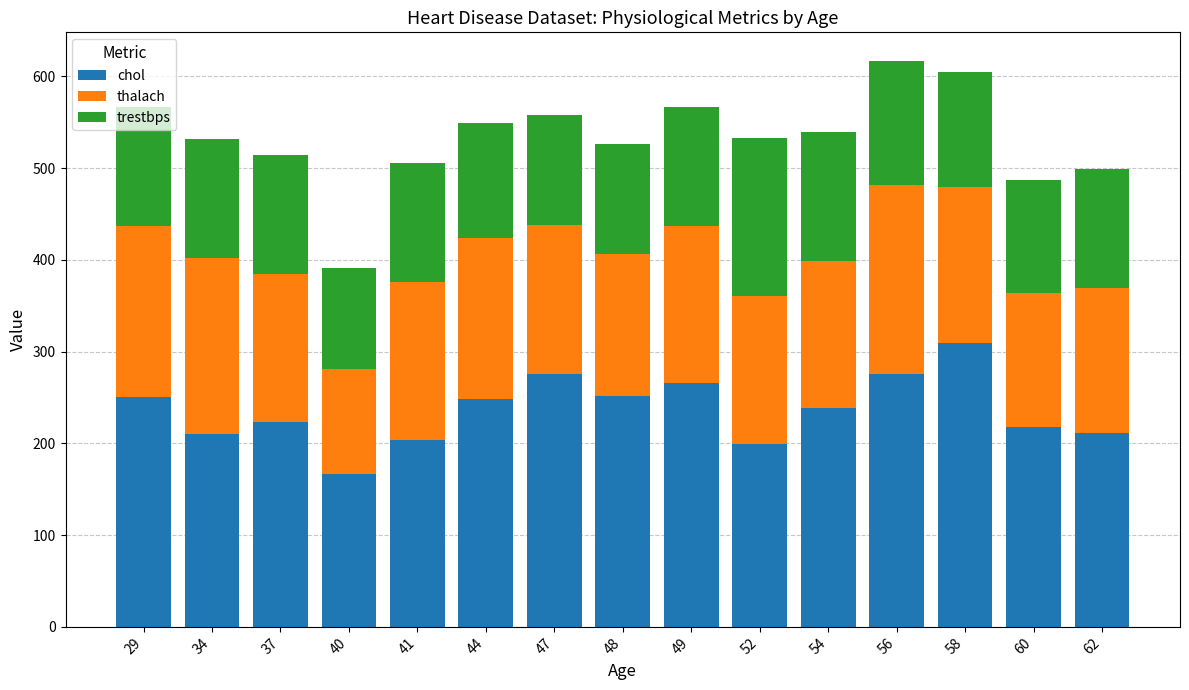

True or false: chol has a value of 167 at 40.

True